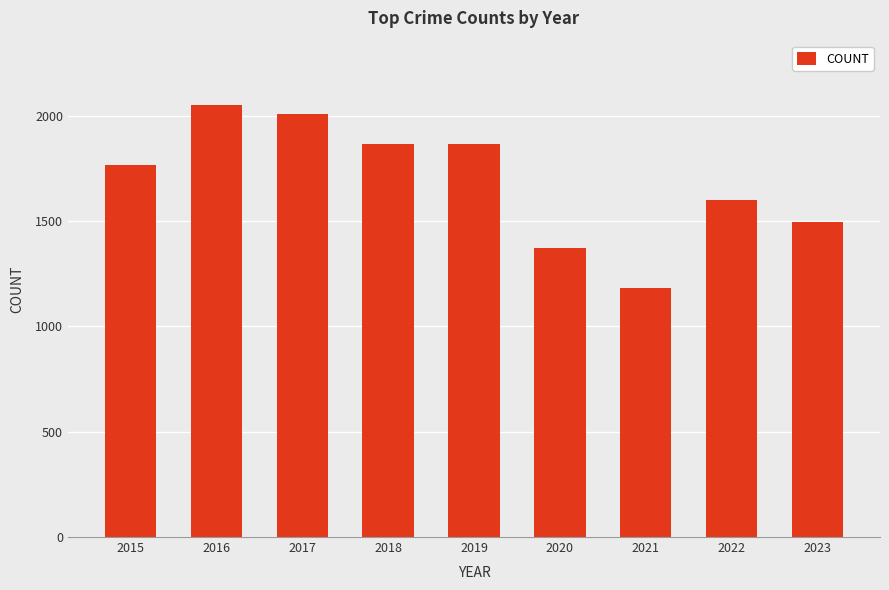

The chart shows a value of 1372 at 2020. True or false?

True